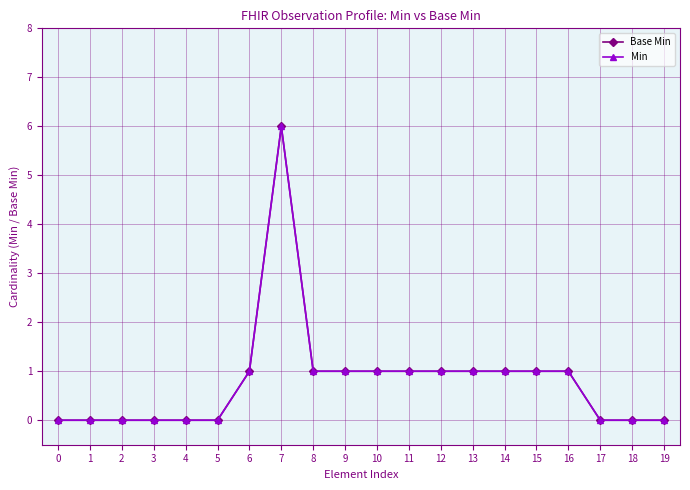

Rank the categories by Min value from highest to lowest.

7, 6, 8, 9, 10, 11, 12, 13, 14, 15, 16, 0, 1, 2, 3, 4, 5, 17, 18, 19